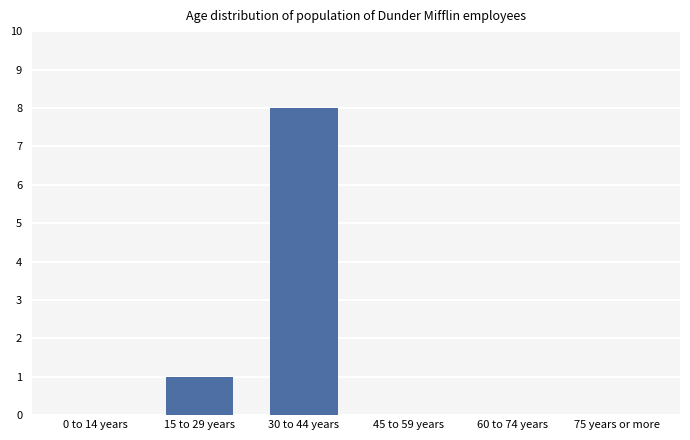

Reading left to right, list all the values displayed in this chart.

0 to 14 years=0	15 to 29 years=1	30 to 44 years=8	45 to 59 years=0	60 to 74 years=0	75 years or more=0